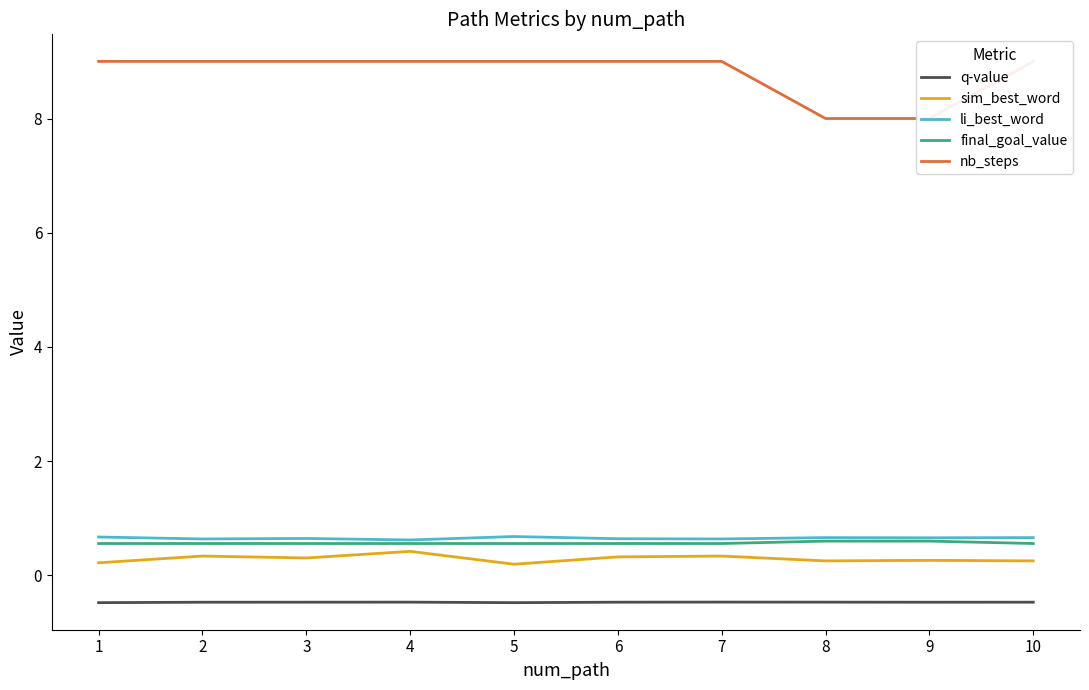

How many lines are shown in the chart?

5